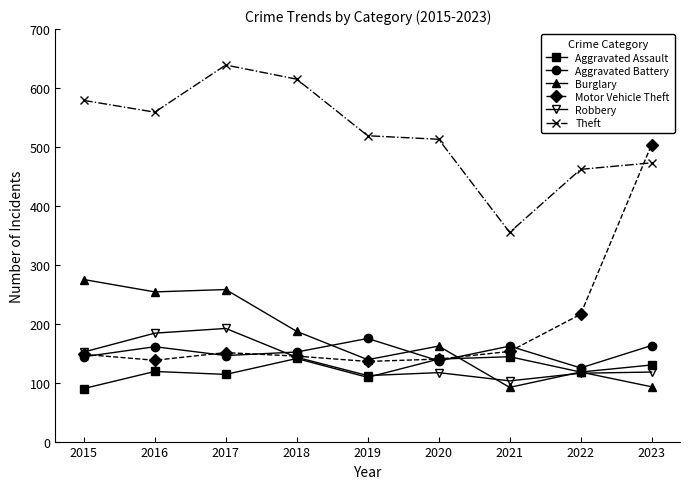

What is the average value of the Theft series?

524